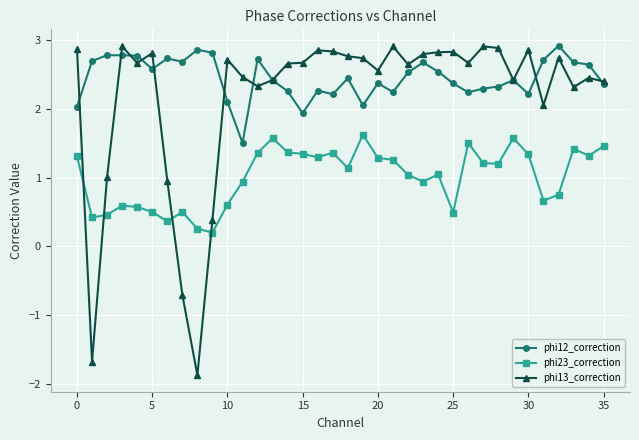

What is the minimum value for phi12_correction?

1.5